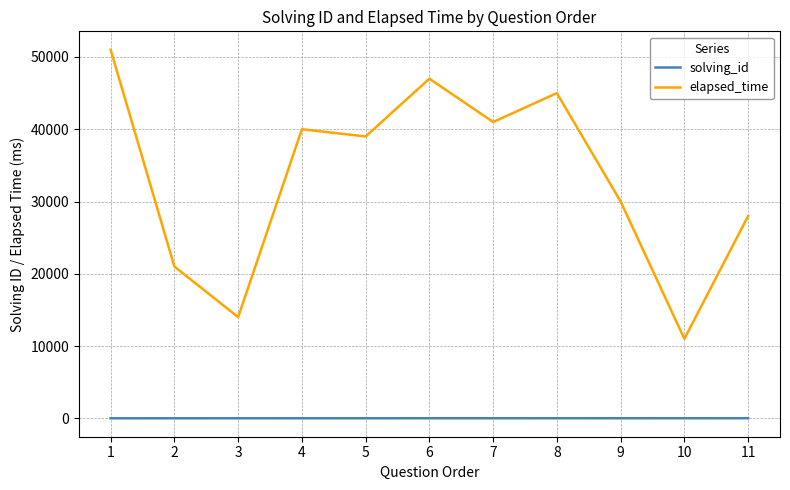

True or false: solving_id and elapsed_time intersect in this chart.

False